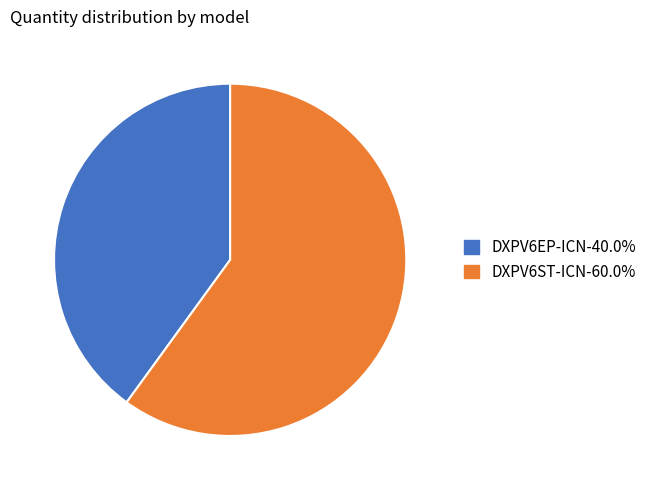

Which slice is the smallest?

DXPV6EP-ICN